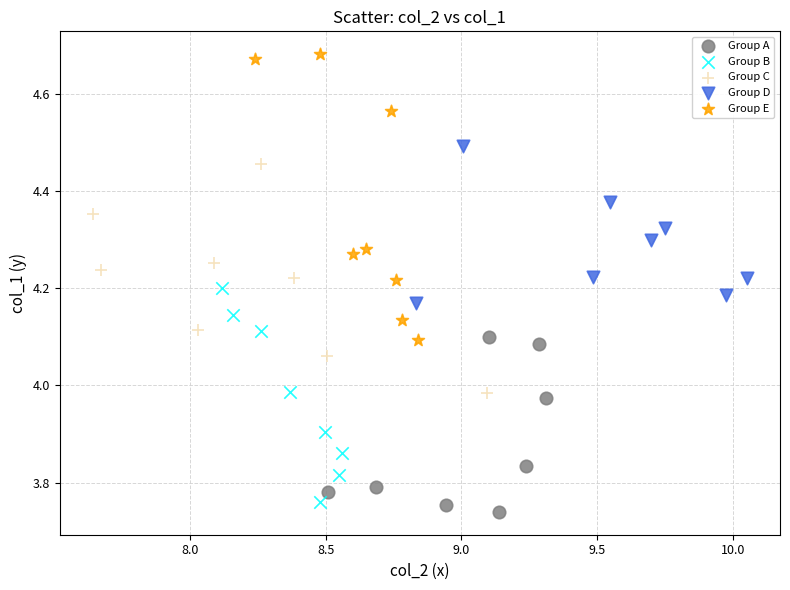

Which series reaches the minimum Y coordinate?

Group A